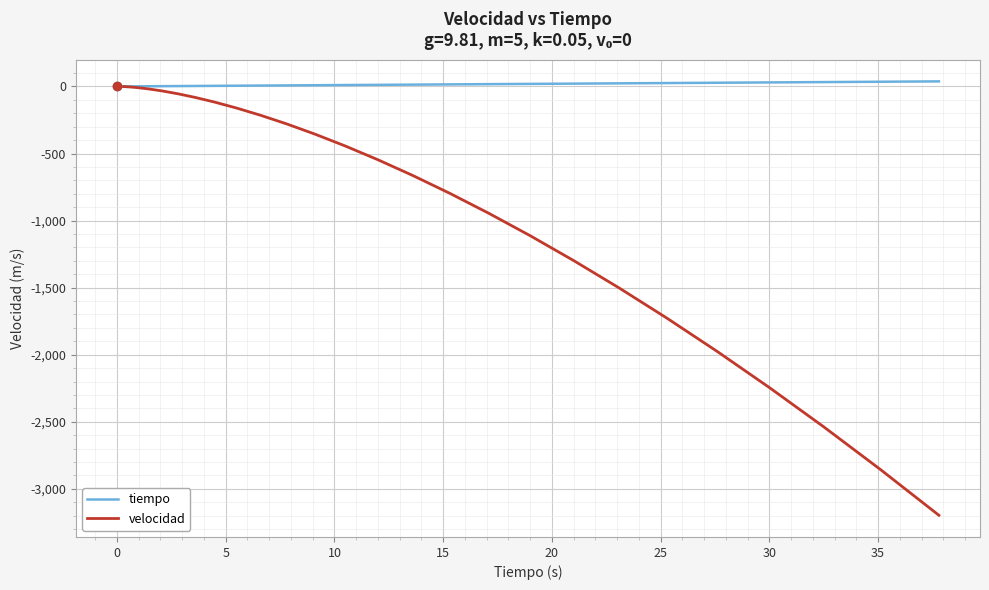

What are all the series names shown in the legend?

tiempo, velocidad